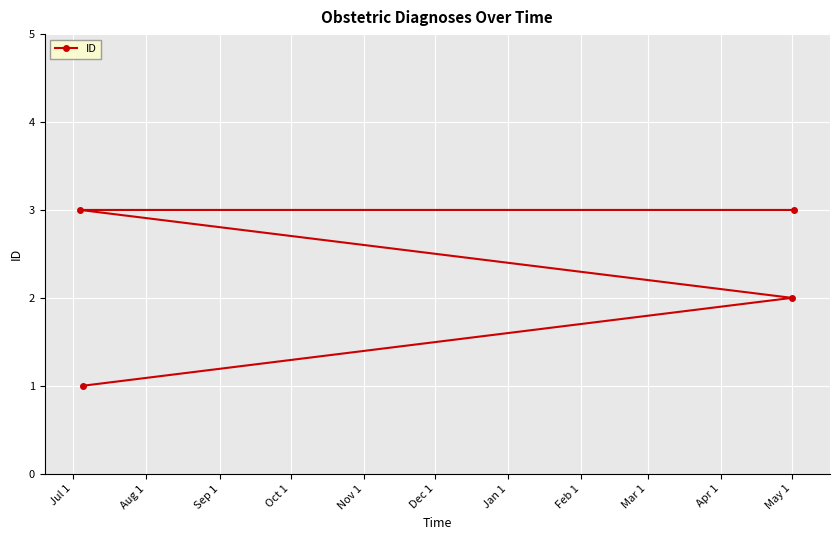

What is the minimum value shown in the chart?

1